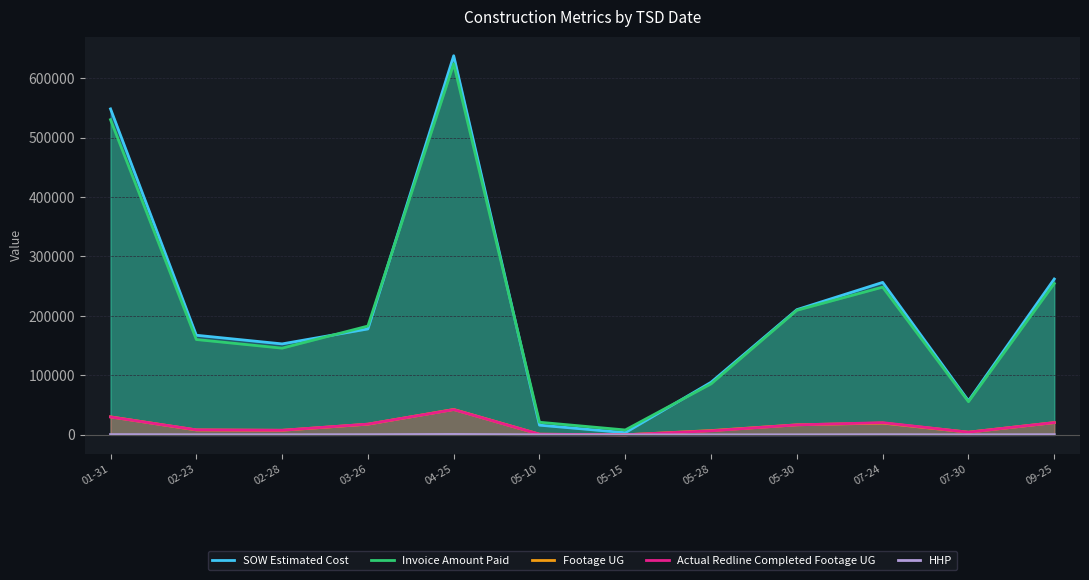

Does the chart have visible grid lines?

Yes